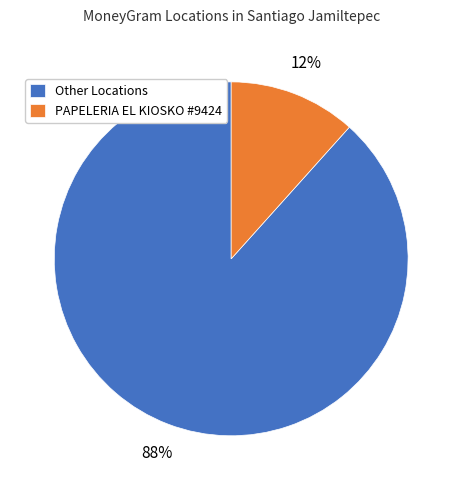

Between Other Locations and PAPELERIA EL KIOSKO #9424, which is larger?

Other Locations